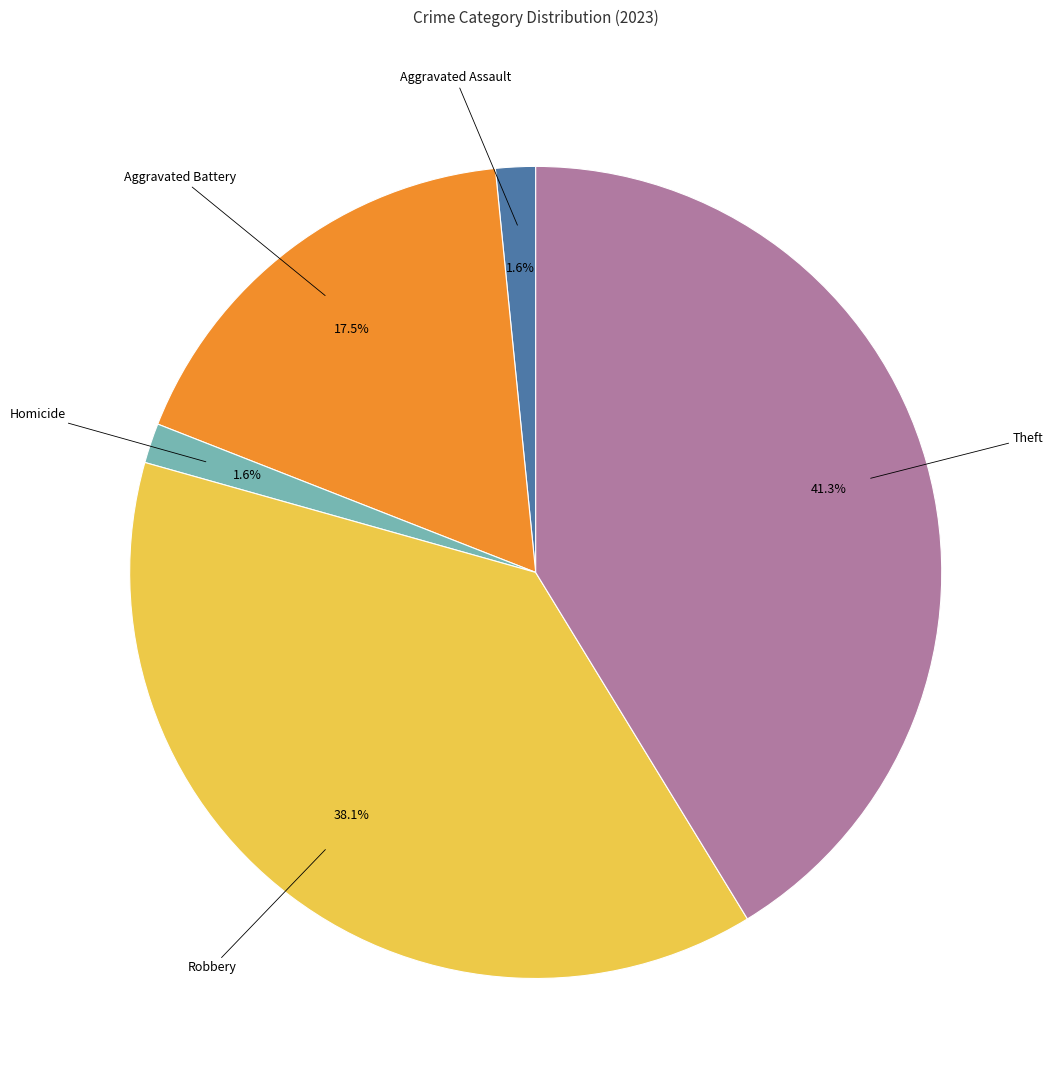

Does any single category account for the majority?

No